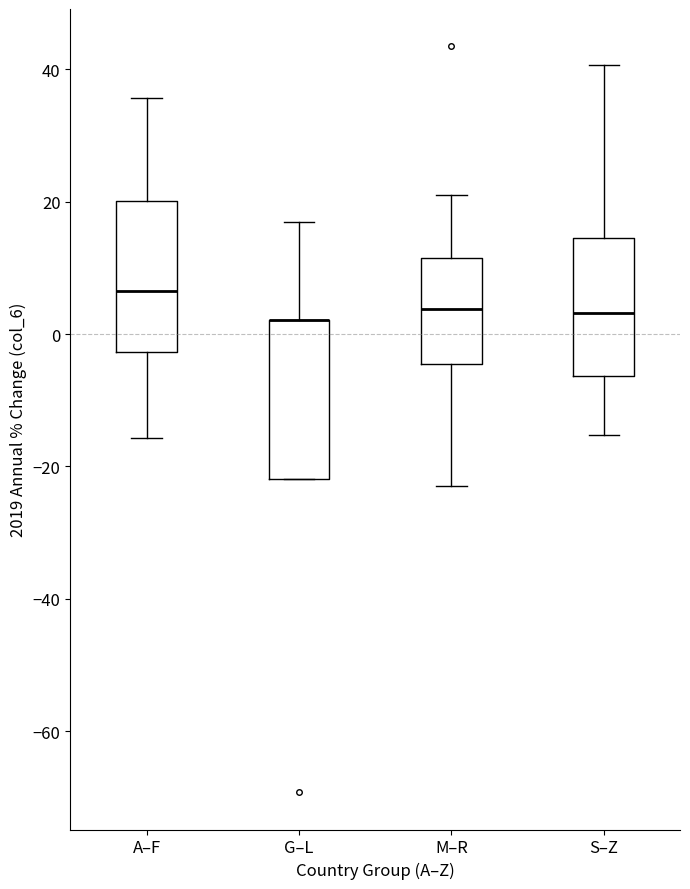

Reading left to right, transcribe this box plot: for each box, give where its median line is, the range the box spans, and where its two whiskers end, as read against the y-axis. The values are not printed on the chart, so give them approximately, as read against the axis.

A–F: median 6, box -2 to 20, whiskers -16 to 36
G–L: median 2 (drawn on the box's upper edge), box -22 to 2, whiskers -22 to 16
M–R: median 4, box -4 to 12, whiskers -24 to 22
S–Z: median 4, box -6 to 14, whiskers -16 to 40